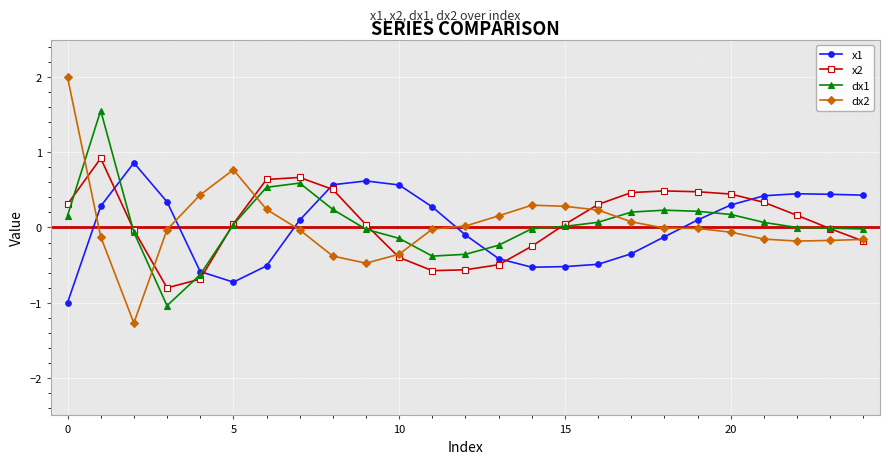

After their last crossing, which series has the higher values: dx2 or dx1?

dx1